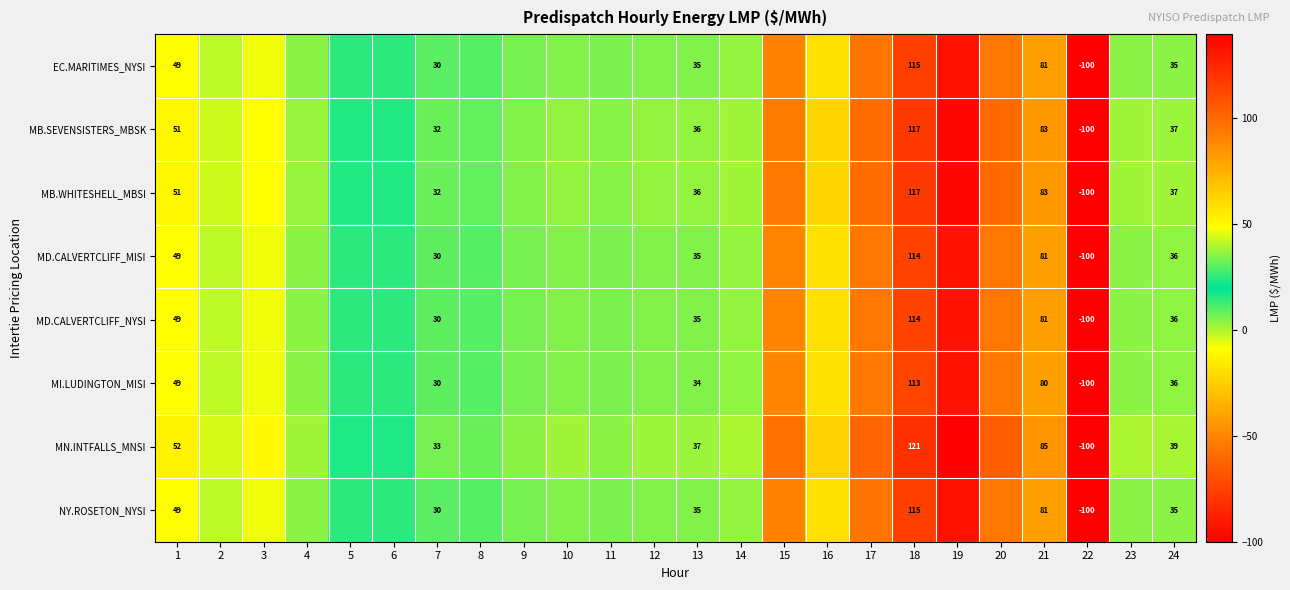

What is the sum of the MB.SEVENSISTERS_MBSK values at 24 and 5?

52.9